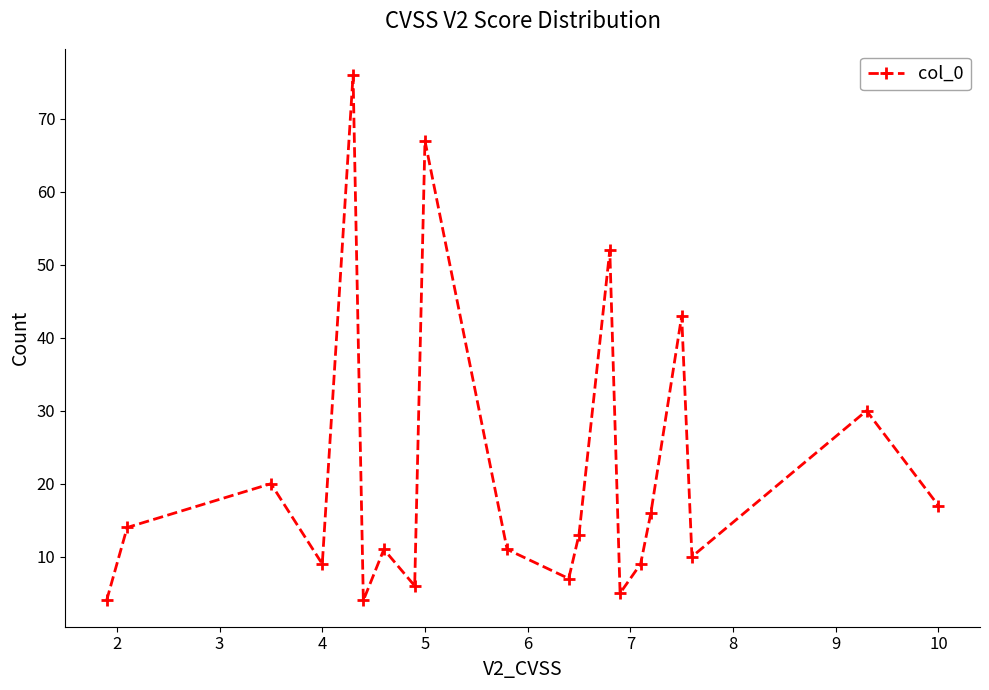

What is the sum of all values?

424